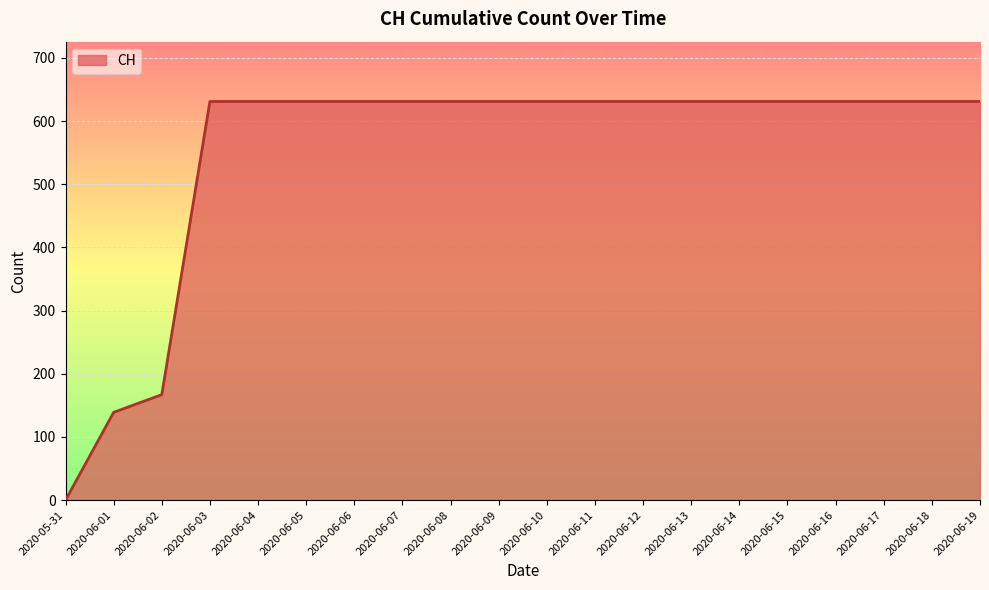

What is the sum of the values at 2020-06-14 and 2020-06-05?

1262